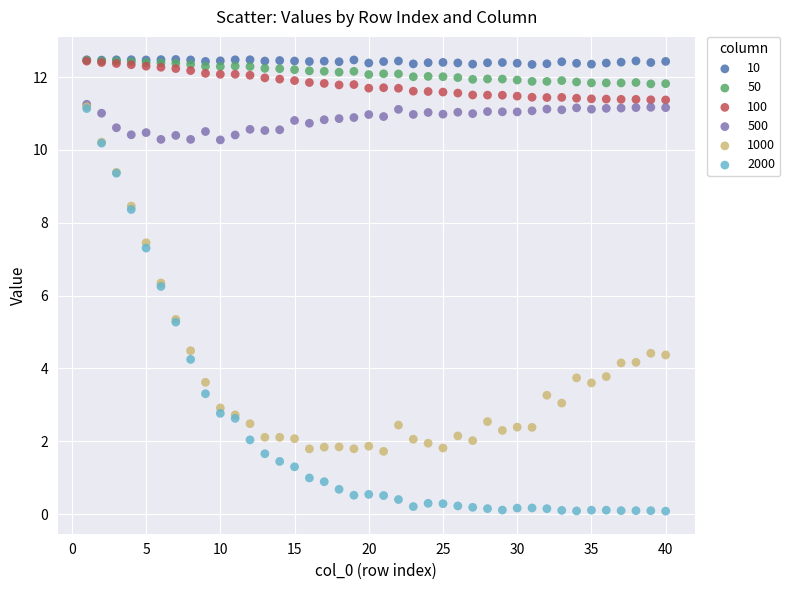

What are all the series names shown in the legend?

10, 50, 100, 500, 1000, 2000